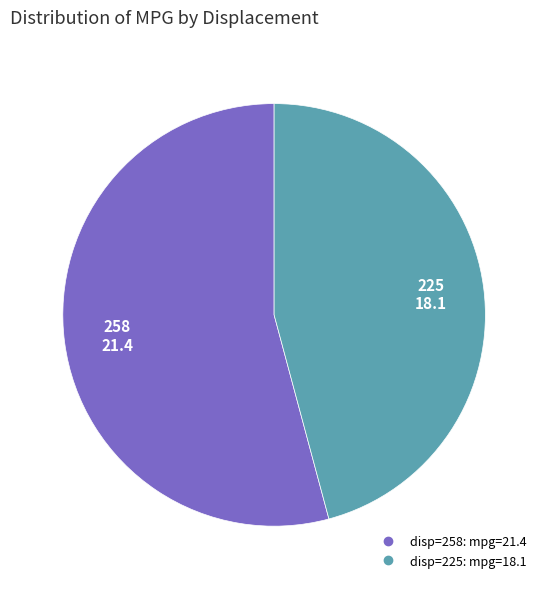

Does any single category account for the majority?

Yes